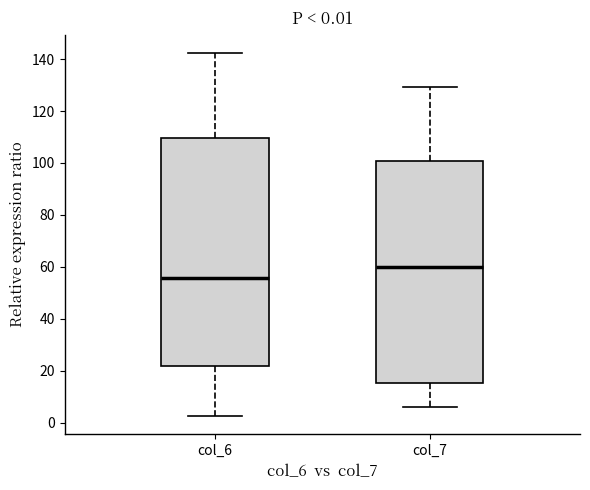

Which box has the highest median line?

col_7